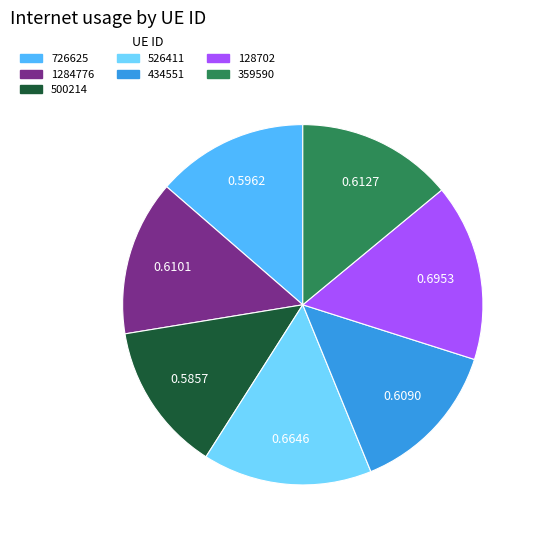

Does 359590 account for over 50% of the chart?

No